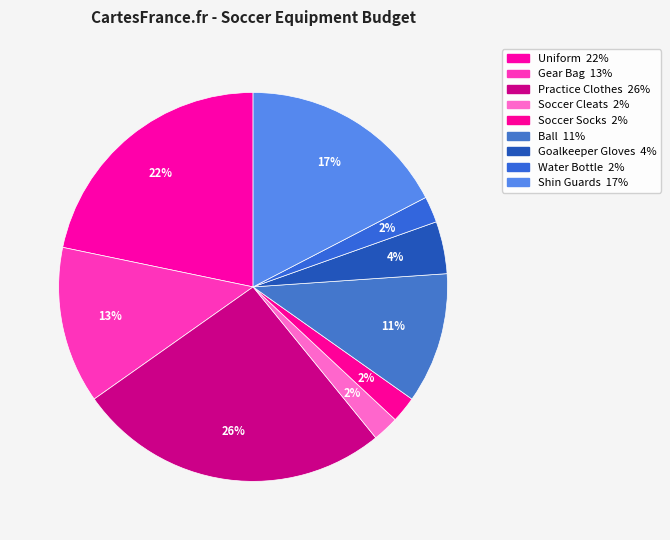

True or false: Water Bottle accounts for 16% of the total.

False